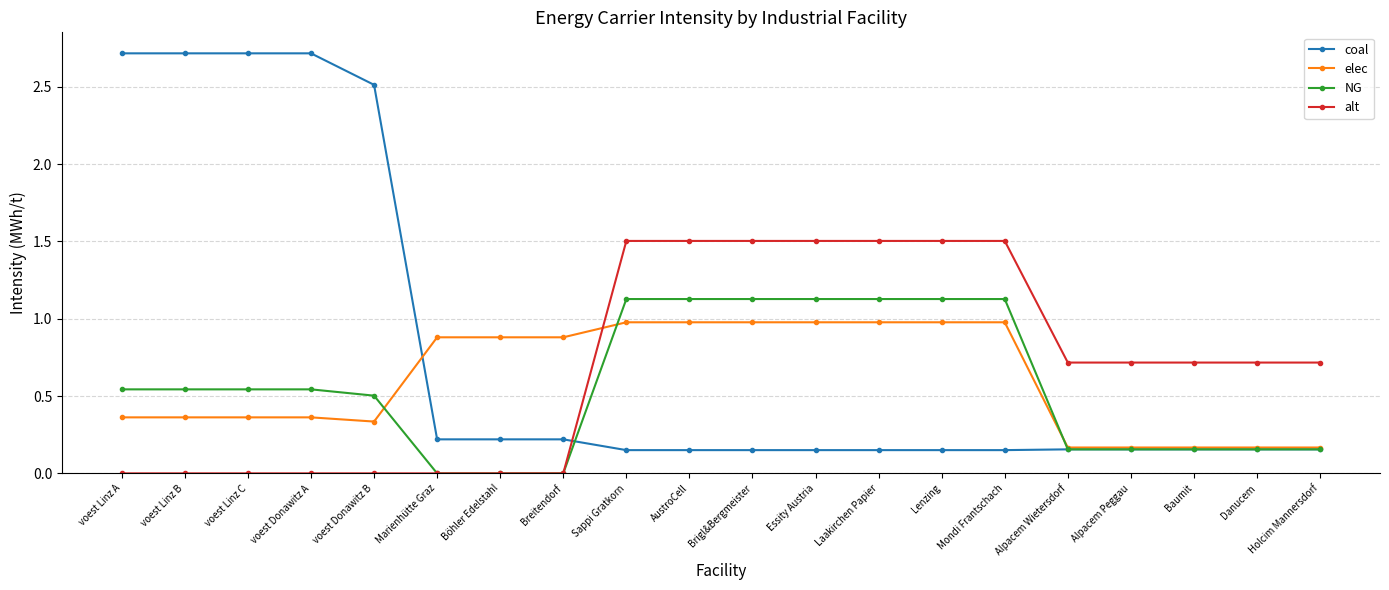

What are all the series names shown in the legend?

coal, elec, NG, alt